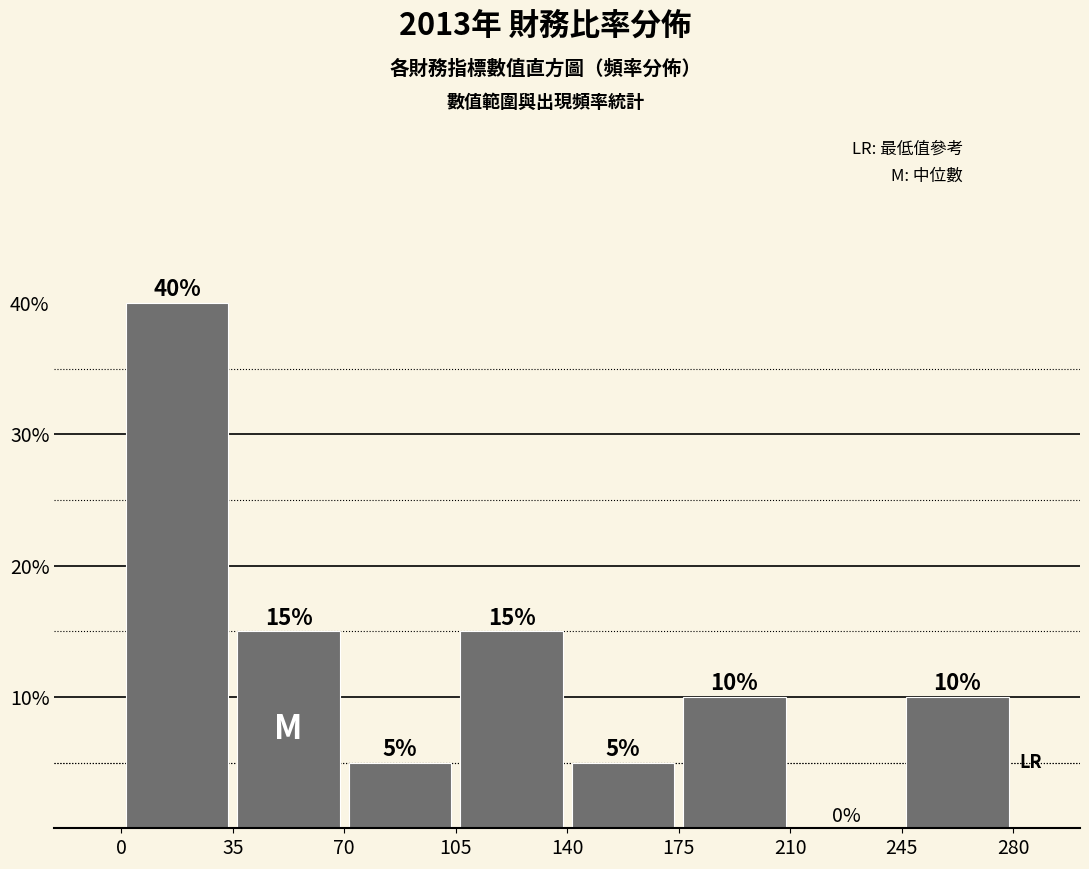

Reading left to right, transcribe this chart: for each bar, give the range it covers on the x-axis and its height.

0 to 35: 40
35 to 70: 15
70 to 105: 5
105 to 140: 15
140 to 175: 5
175 to 210: 10
210 to 245: 0
245 to 280: 10